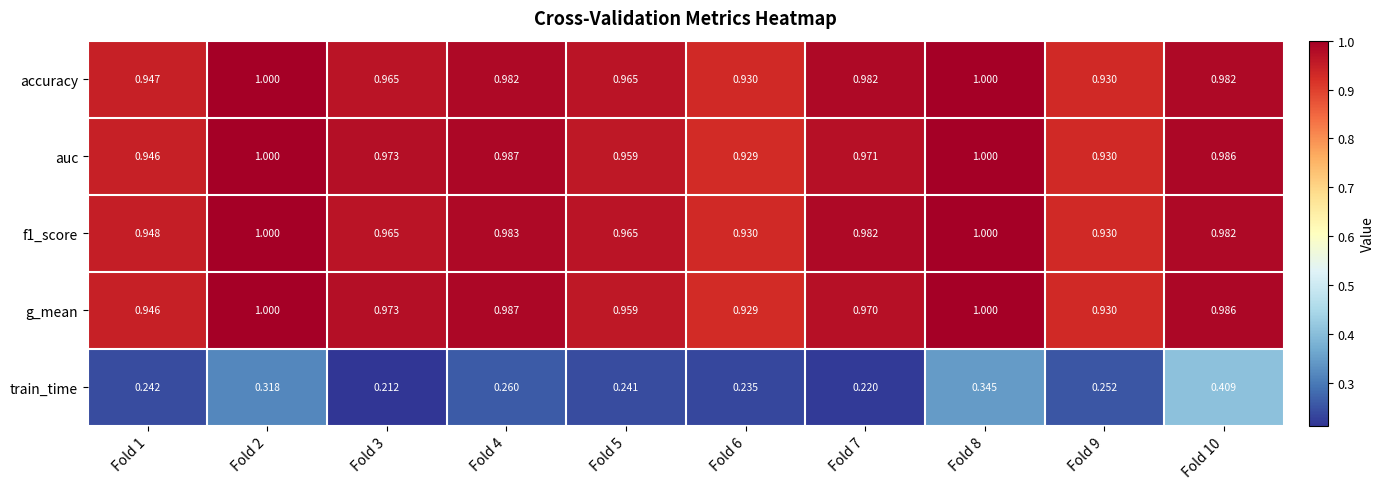

Is the value of train_time at Fold 9 greater than the value of g_mean at Fold 5?

No